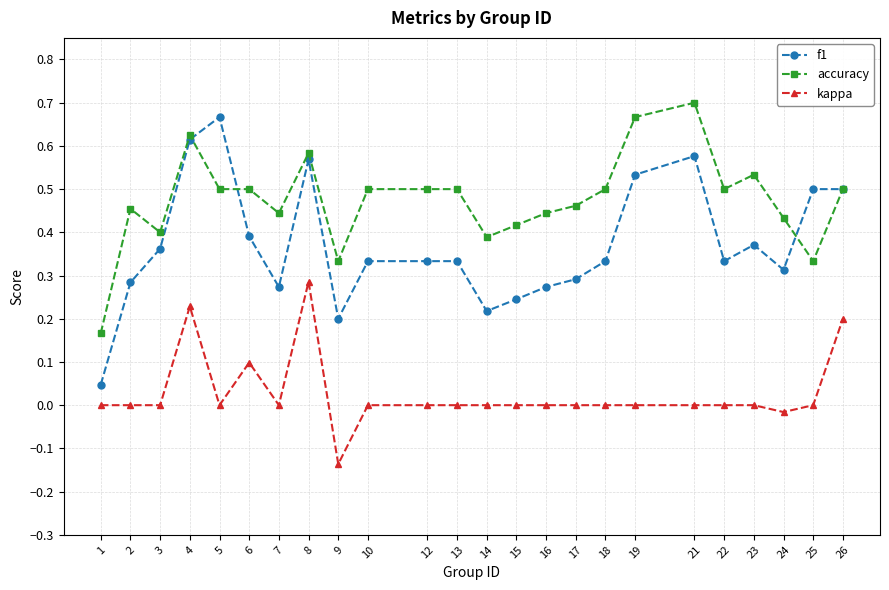

True or false: accuracy and kappa cross at least once.

False